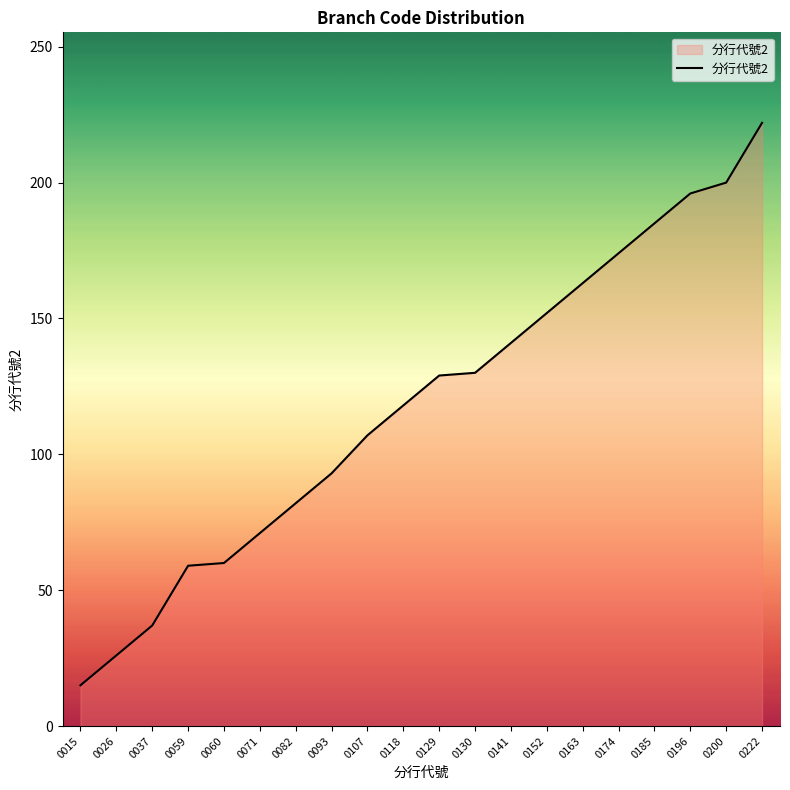

What is the difference between the maximum and minimum values?

207